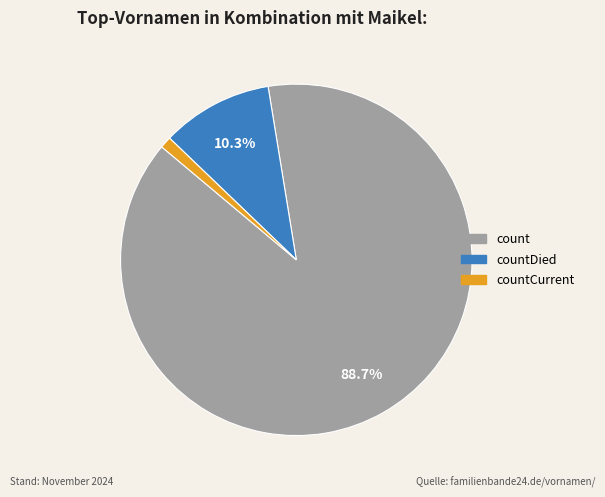

Is there a majority slice in this chart?

Yes